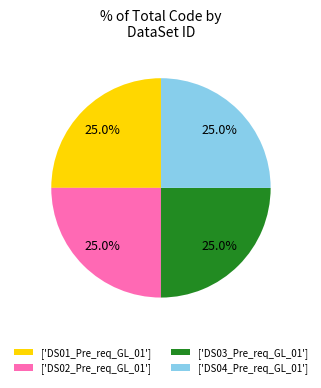

Is there any slice that represents more than half of the pie?

No